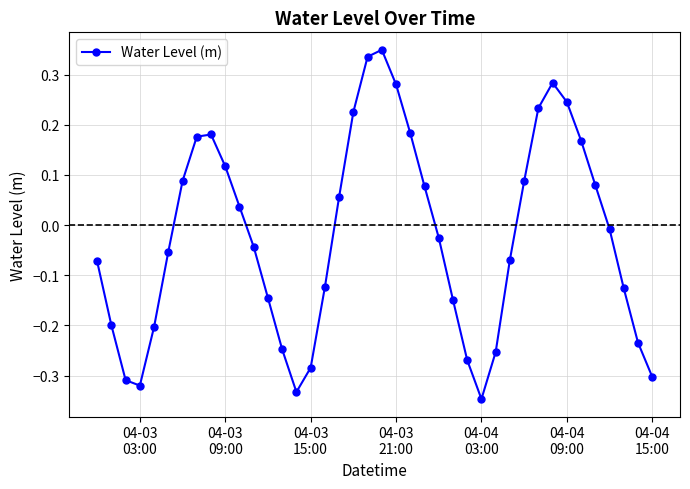

What is the sum of all values?

-0.9